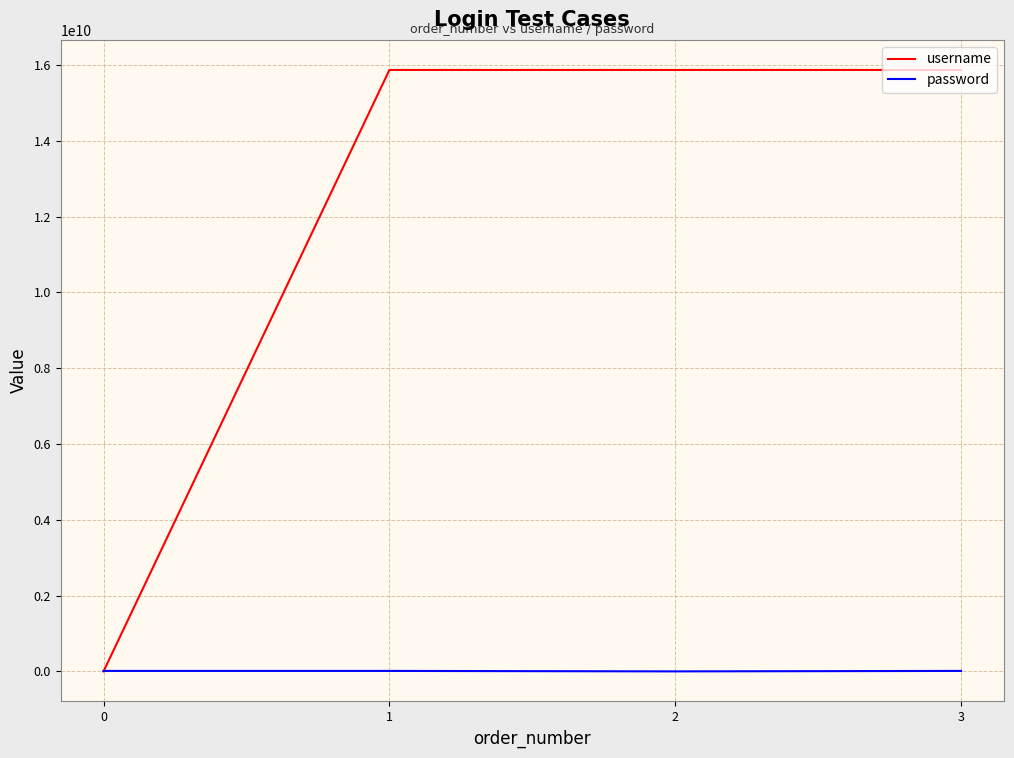

How many lines are shown in the chart?

2